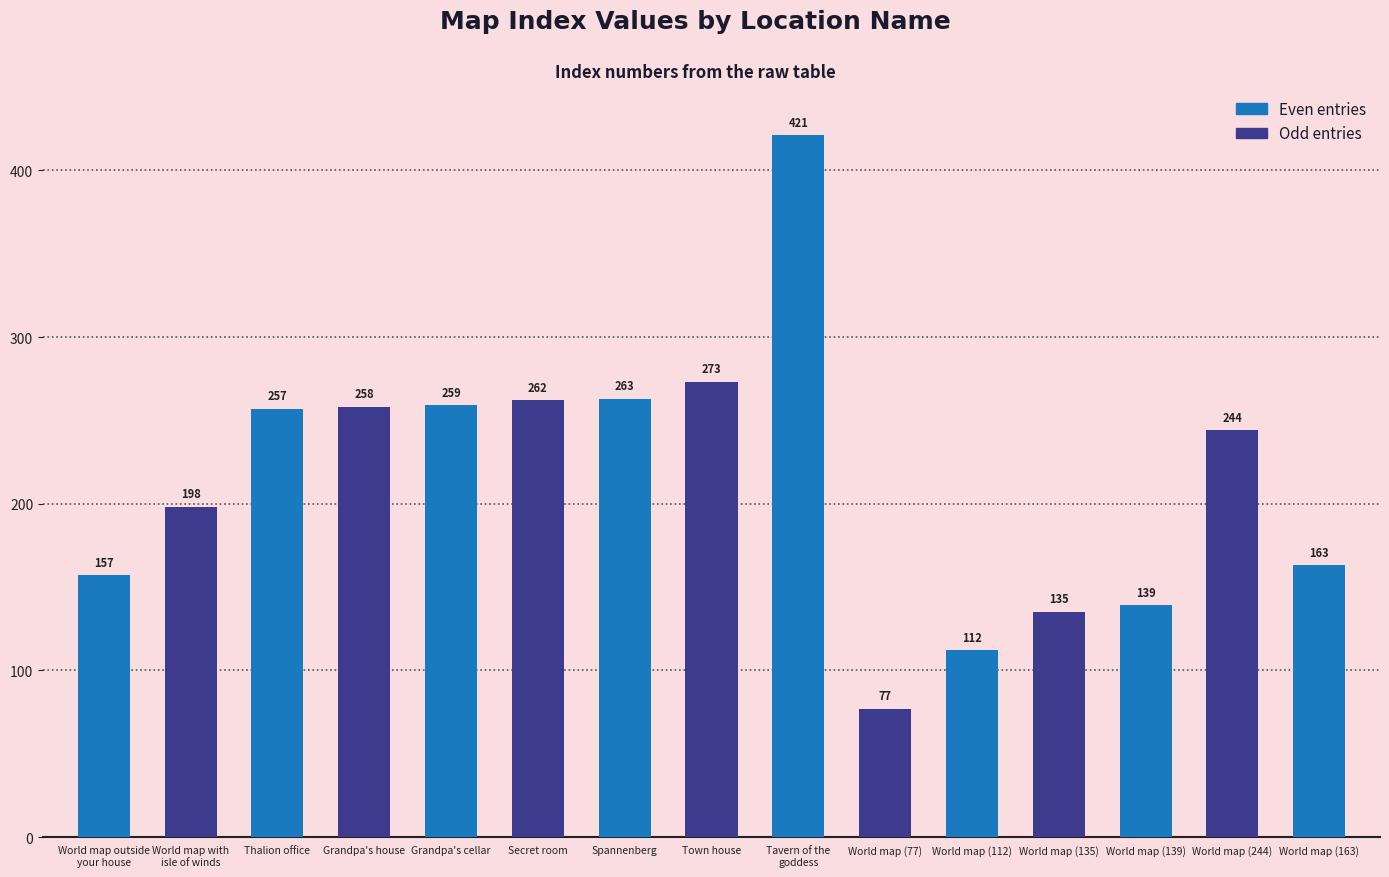

What is the smallest value displayed?

77